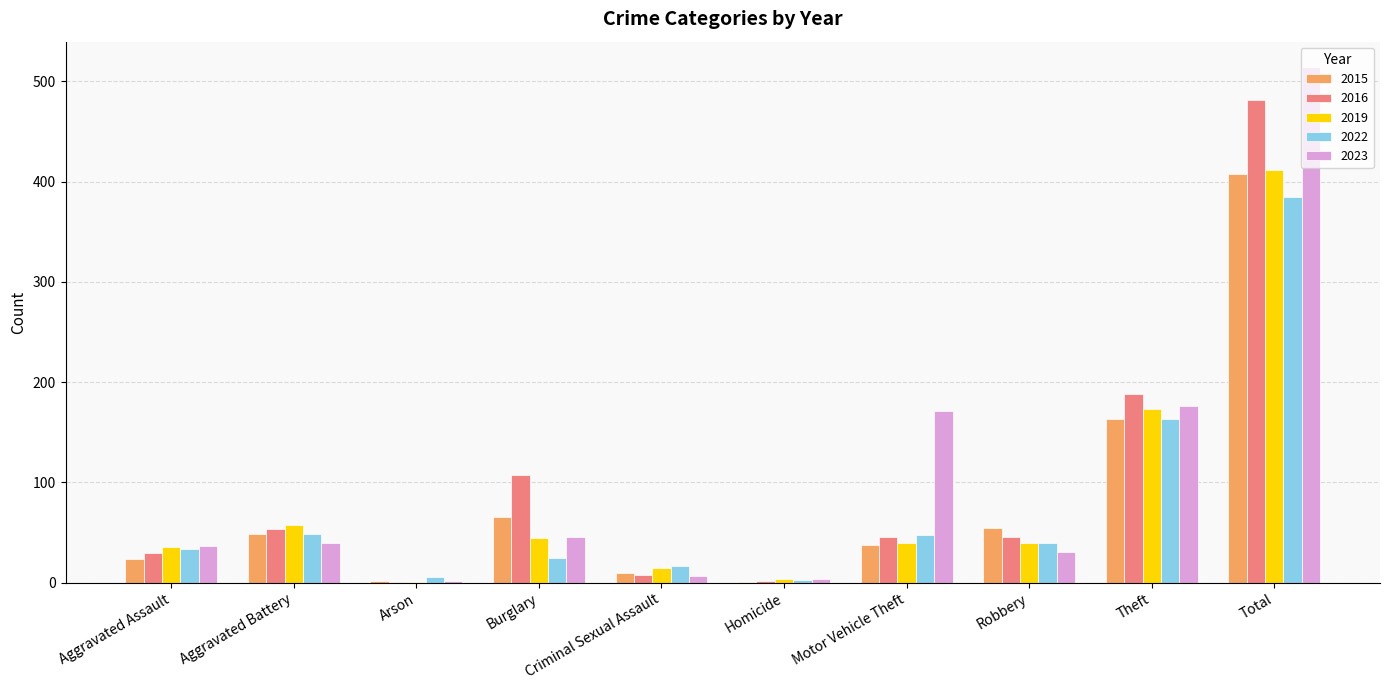

How many groups of bars are there?

10